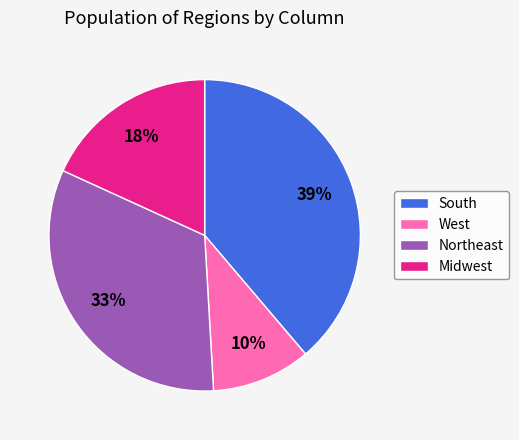

Is the sum of West and South greater than half?

No